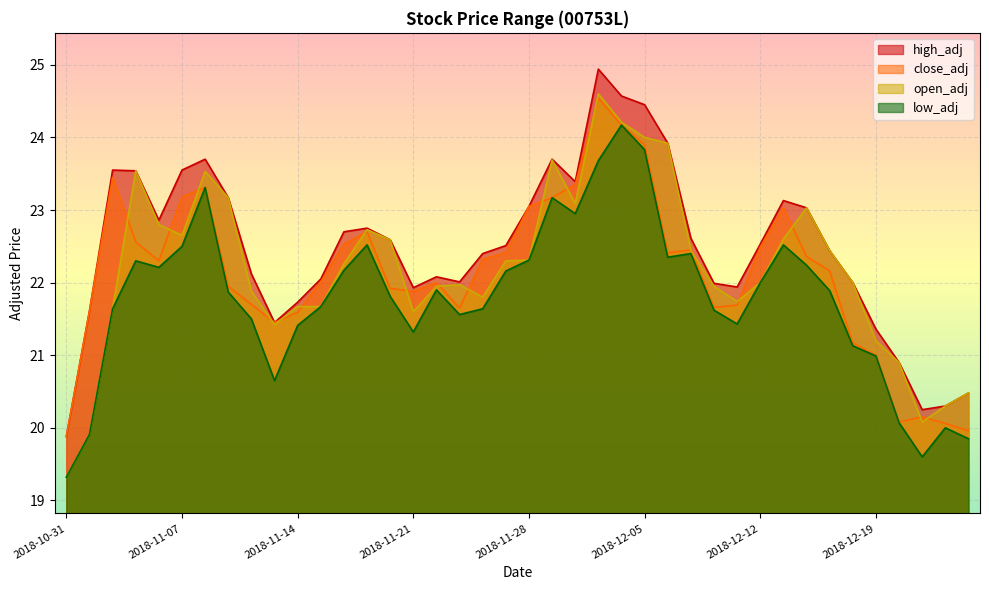

True or false: open_adj has a value of 22.0 at 2018-12-18.

True